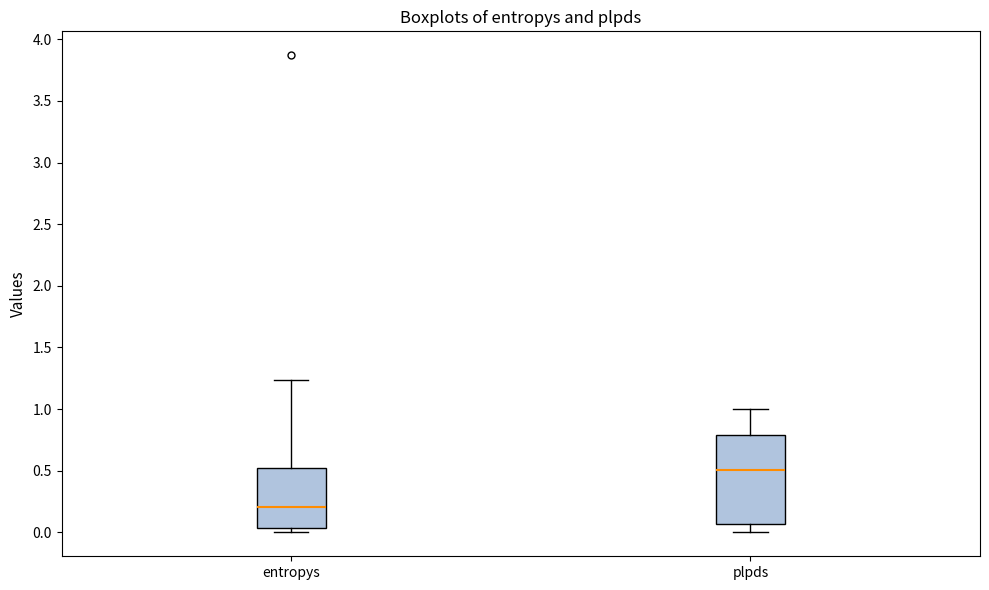

Reading left to right, read every box against the y-axis: the position of its median line, the range the box covers, and the ends of its whiskers. The values are not printed on the chart, so give them approximately, as read against the axis.

entropys: median 0.20, box 0.05 to 0.55, whiskers 0.00 to 1.25
plpds: median 0.50, box 0.05 to 0.80, whiskers 0.00 to 1.00